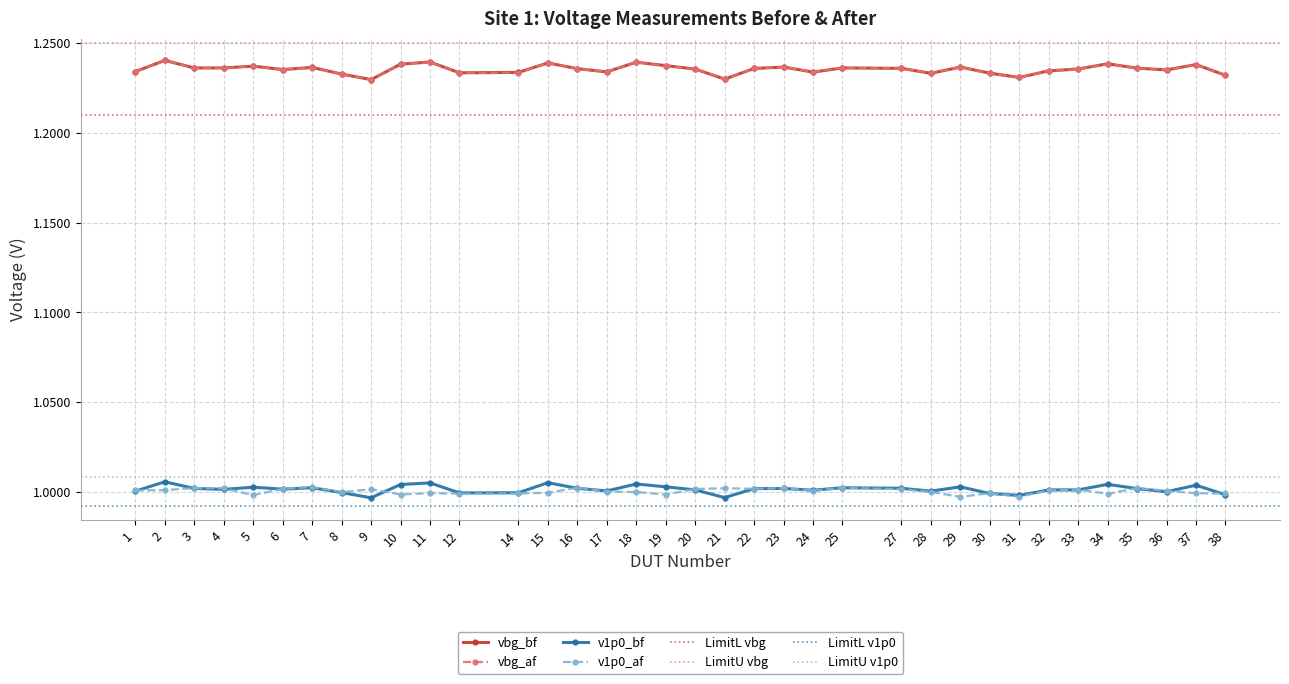

True or false: vbg_bf and v1p0_bf cross at least once.

False